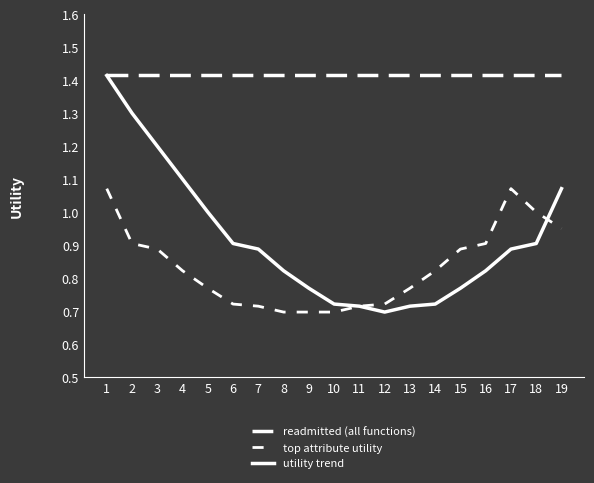

Which category has the lowest value across all series?

8